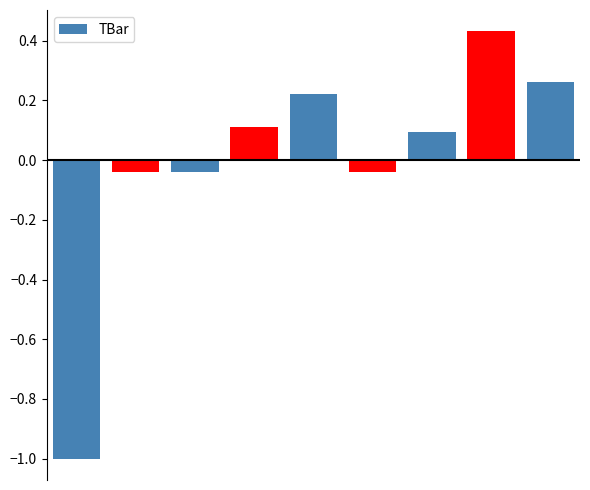

What is the minimum value shown in the chart?

-1.0